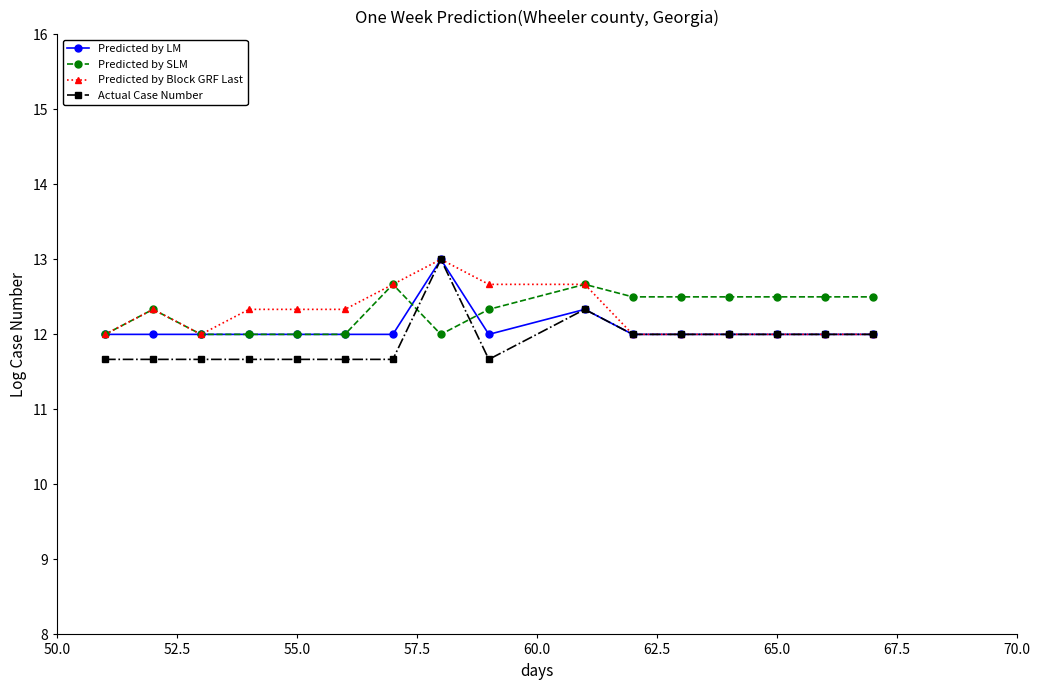

Reading left to right, extract all data points from this chart.

Predicted by LM: 12.0	12.0	12.0	12.0	12.0	12.0	12.0	13.0	12.0	12.3	12.0	12.0	12.0	12.0	12.0	12.0
Predicted by SLM: 12.0	12.3	12.0	12.0	12.0	12.0	12.7	12.0	12.3	12.7	12.5	12.5	12.5	12.5	12.5	12.5
Predicted by Block GRF Last: 12.0	12.3	12.0	12.3	12.3	12.3	12.7	13.0	12.7	12.7	12.0	12.0	12.0	12.0	12.0	12.0
Actual Case Number: 11.7	11.7	11.7	11.7	11.7	11.7	11.7	13.0	11.7	12.3	12.0	12.0	12.0	12.0	12.0	12.0